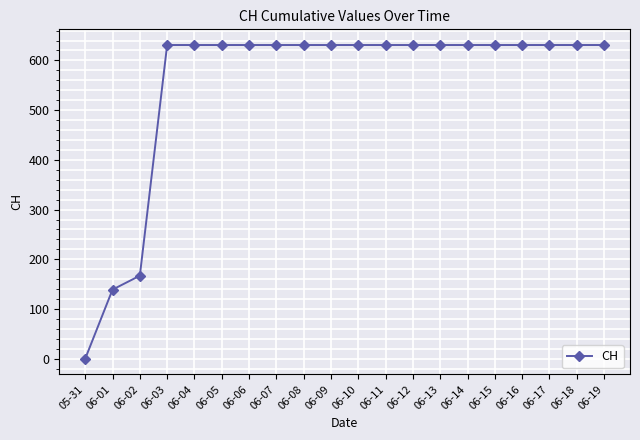

Reading right to left, transcribe all the data shown in this chart.

06-19=631	06-18=631	06-17=631	06-16=631	06-15=631	06-14=631	06-13=631	06-12=631	06-11=631	06-10=631	06-09=631	06-08=631	06-07=631	06-06=631	06-05=631	06-04=631	06-03=631	06-02=167	06-01=139	05-31=0